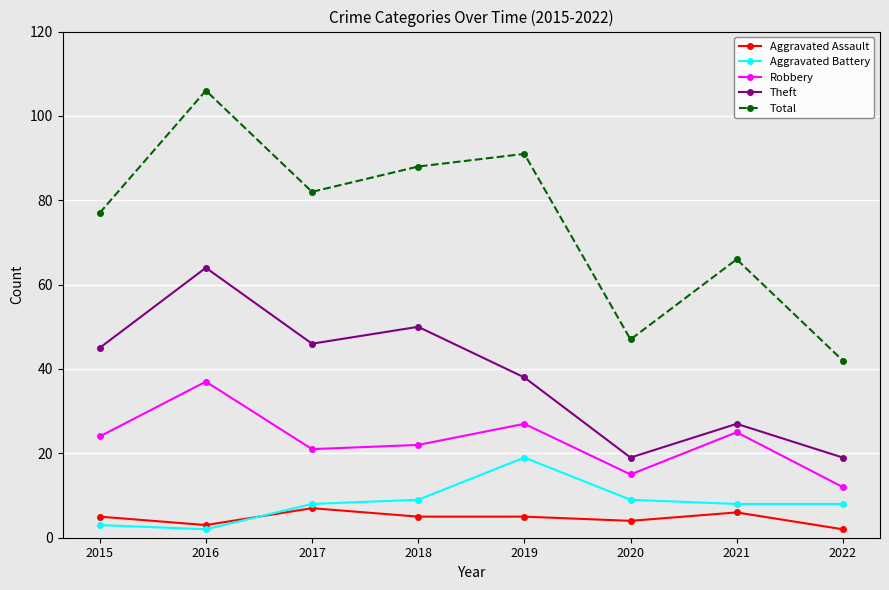

What is the total value across all series at 2017?

164